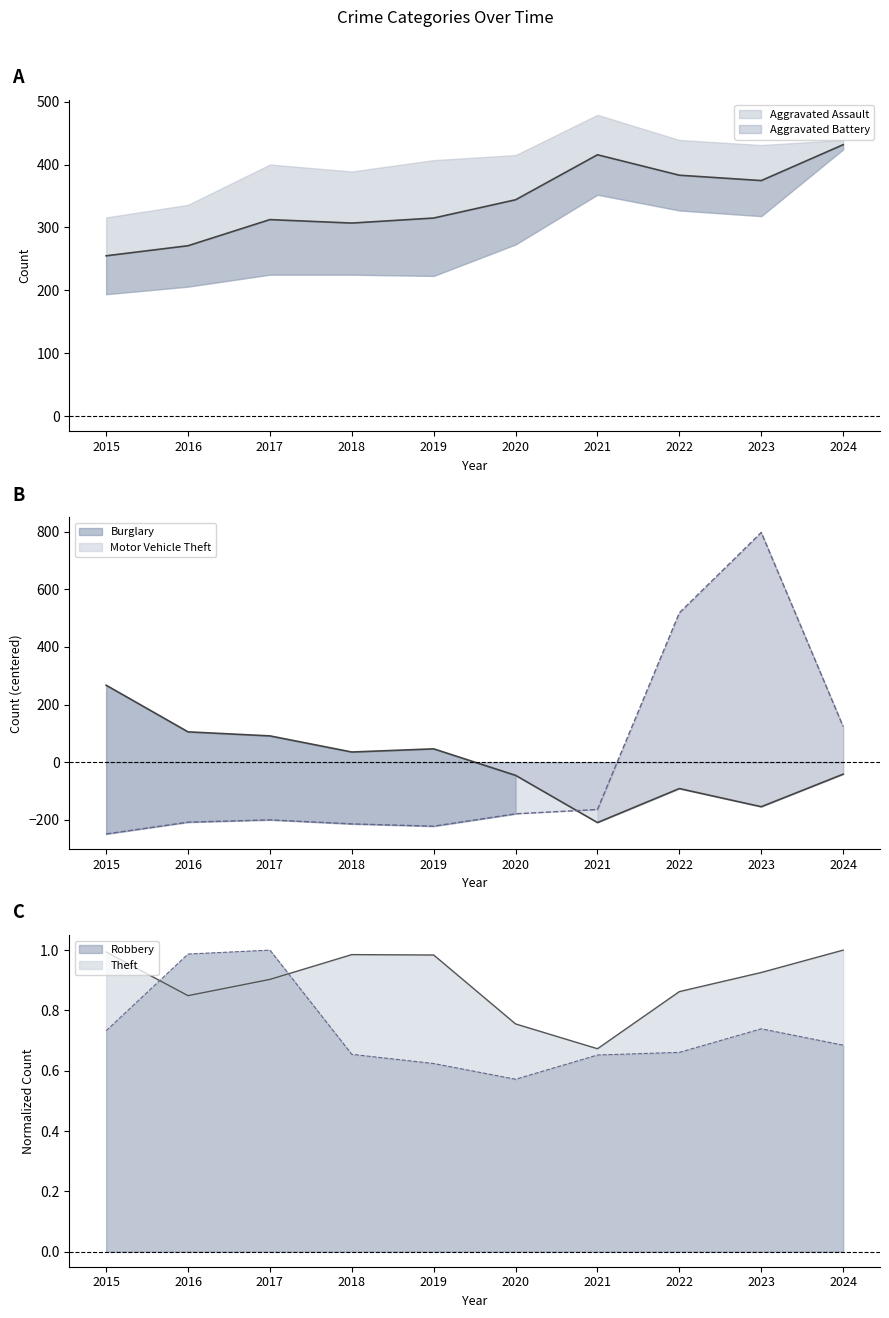

At how many categories does at least one series exceed 266?

3